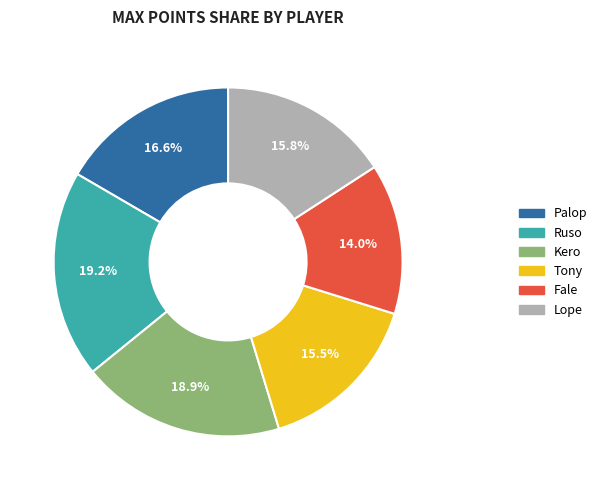

Is the sum of Tony and Fale greater than half?

No